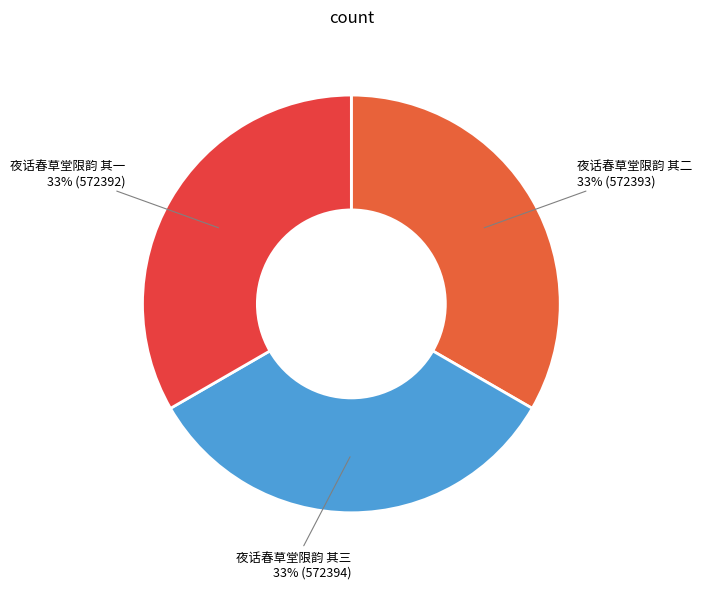

Count the number of slices in the pie.

3